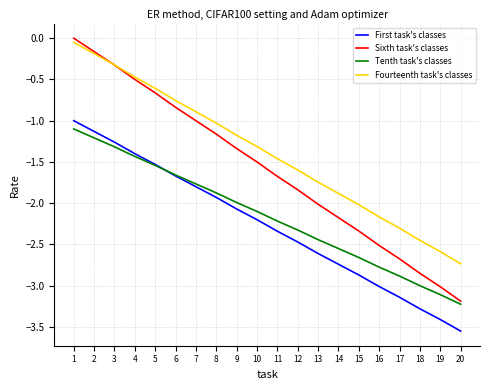

Where is Tenth task's classes nearest to the value -2?

9